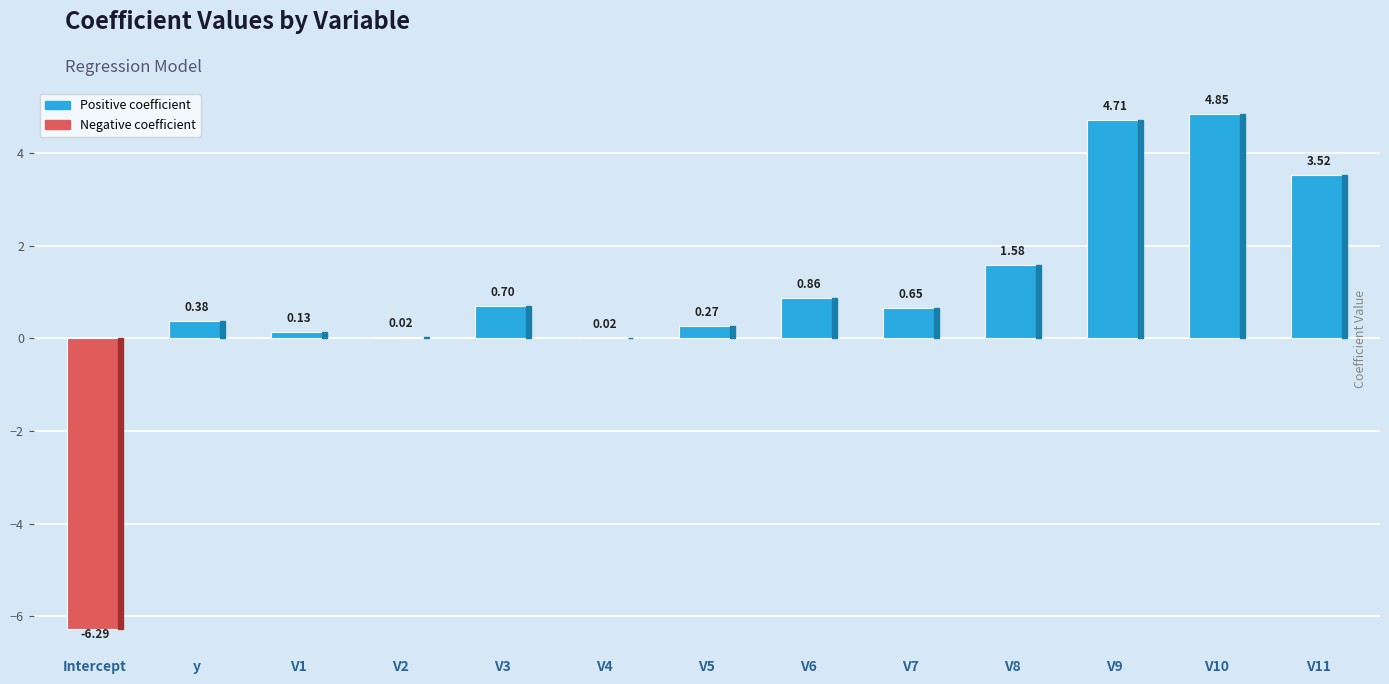

What is the sum of the values at V3 and V5?

1.0